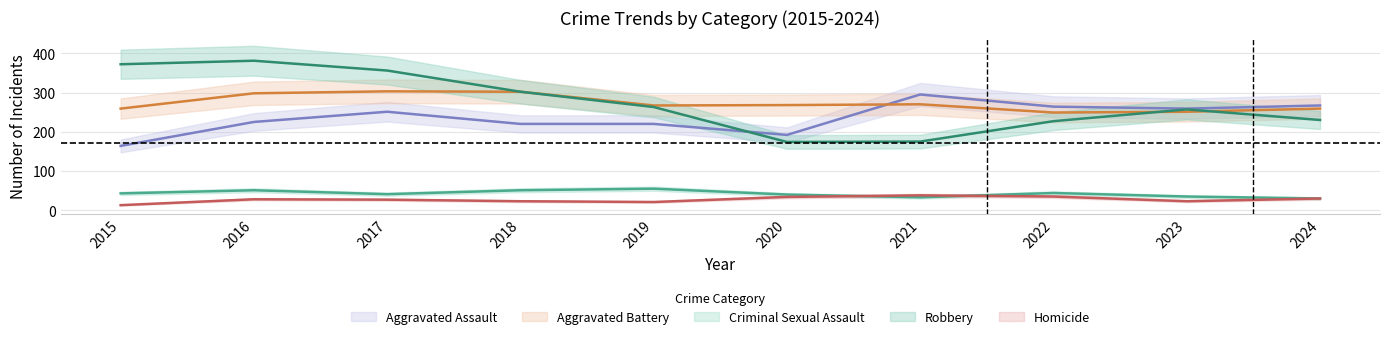

Rank the categories by Aggravated Assault value from lowest to highest.

2015, 2020, 2018, 2019, 2016, 2017, 2023, 2022, 2024, 2021